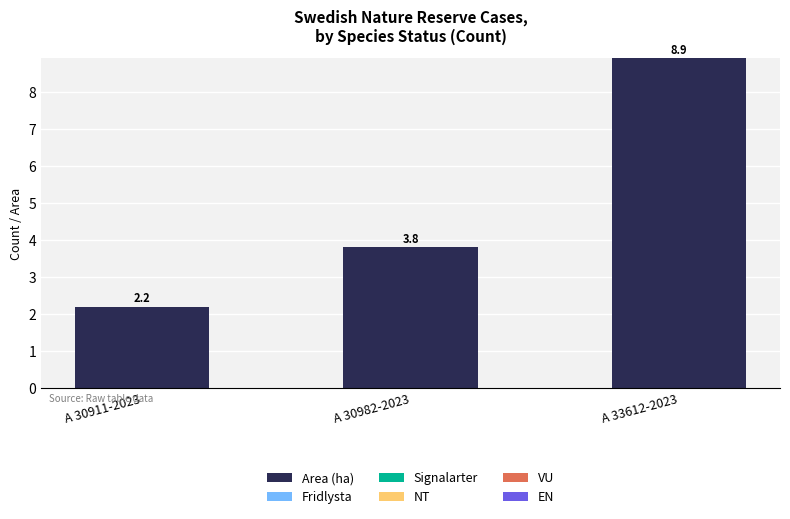

Which has a higher value, A 30911-2023 or A 33612-2023?

A 33612-2023